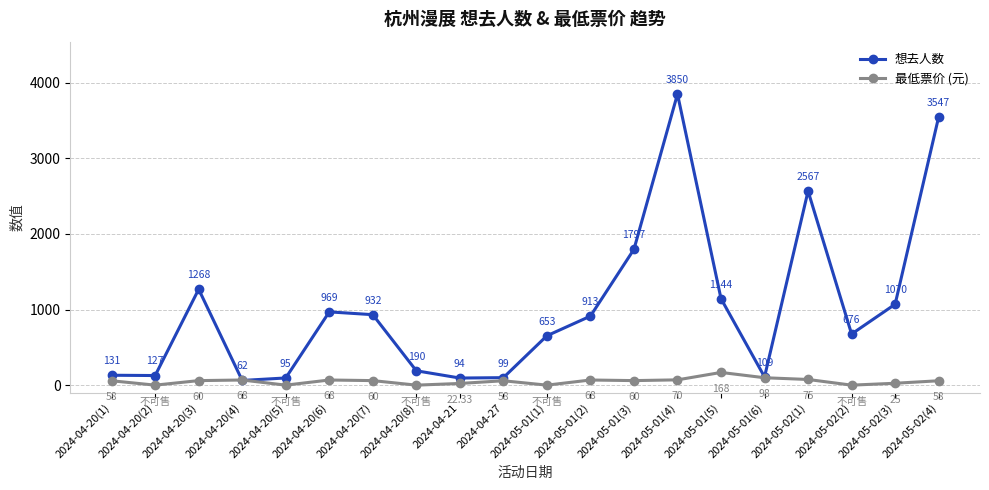

At how many categories does at least one series exceed 1077?

6